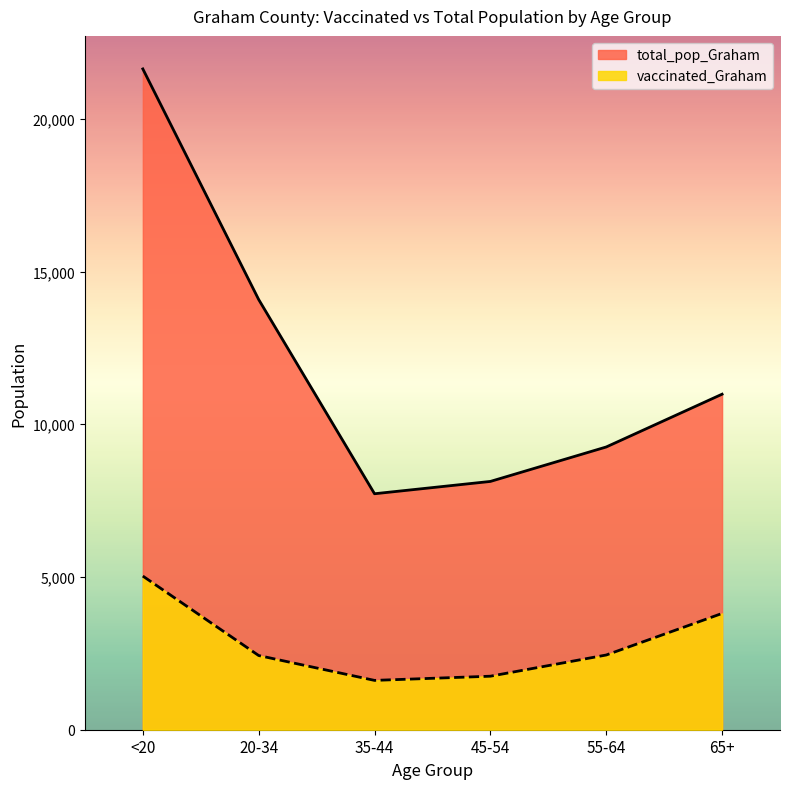

What are all the series names shown in the legend?

total_pop_Graham, vaccinated_Graham